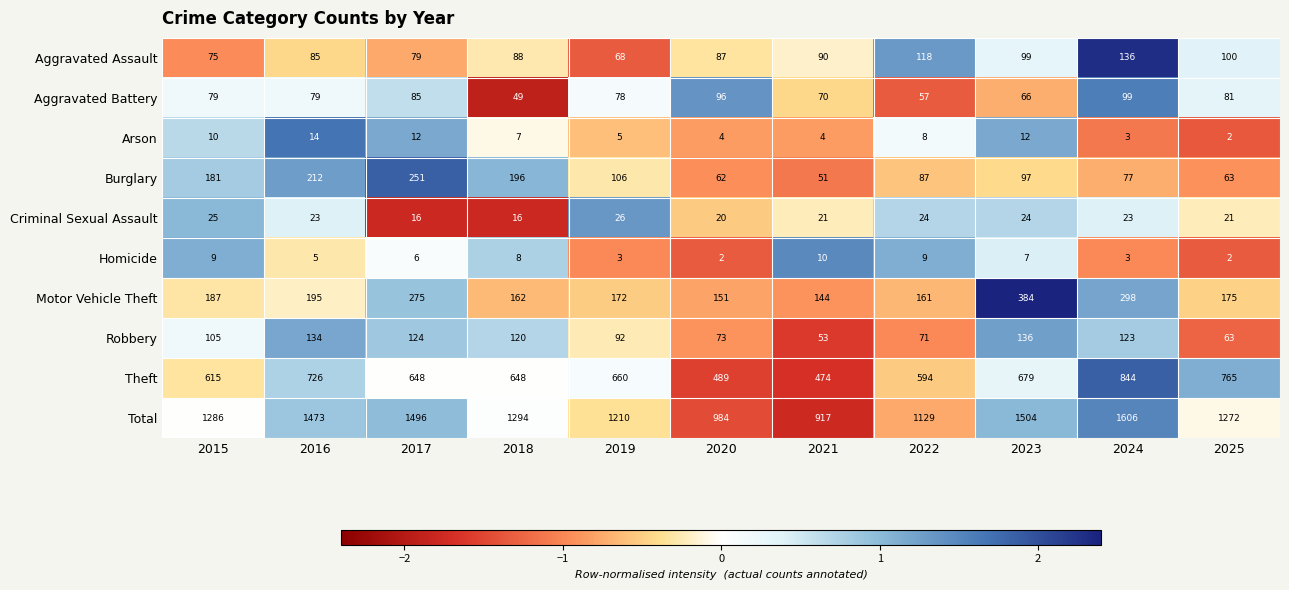

What is the spread (max minus min) of values at 2024?

1603